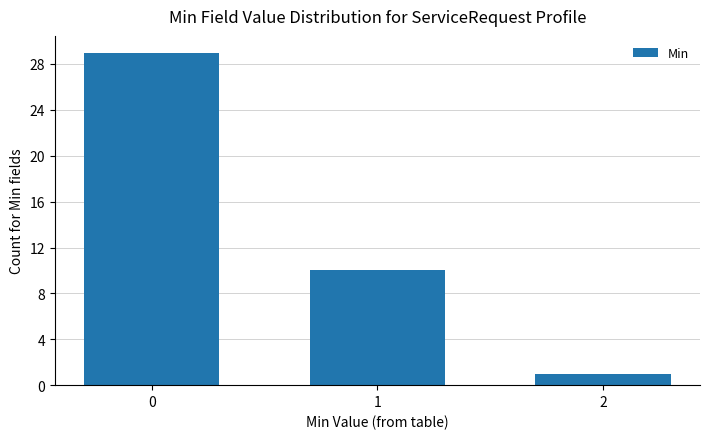

Is it true that the value at 2 is 1?

True